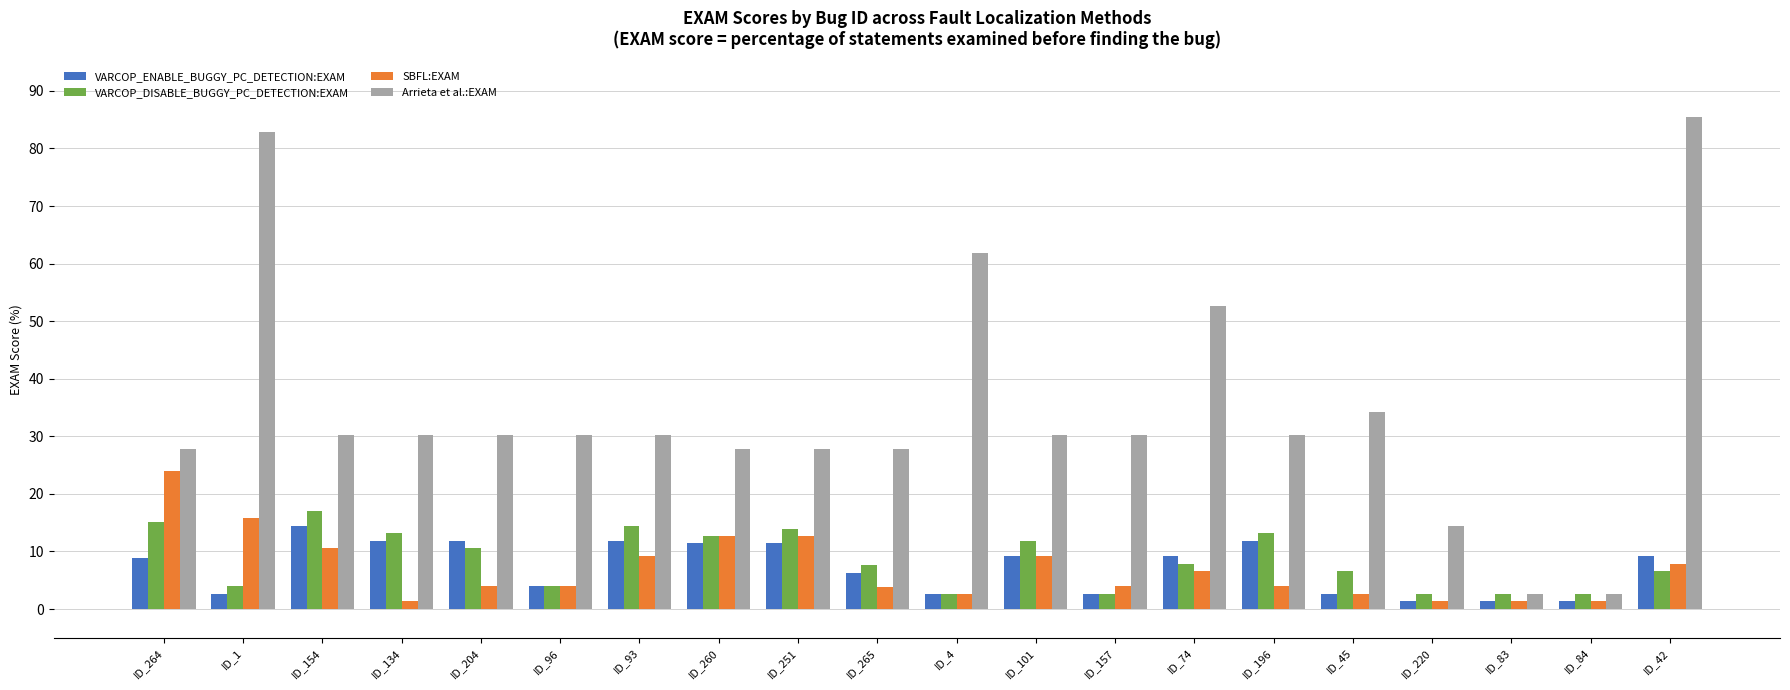

The VARCOP_DISABLE_BUGGY_PC_DETECTION:EXAM series shows 7.9 at ID_260. True or false?

False